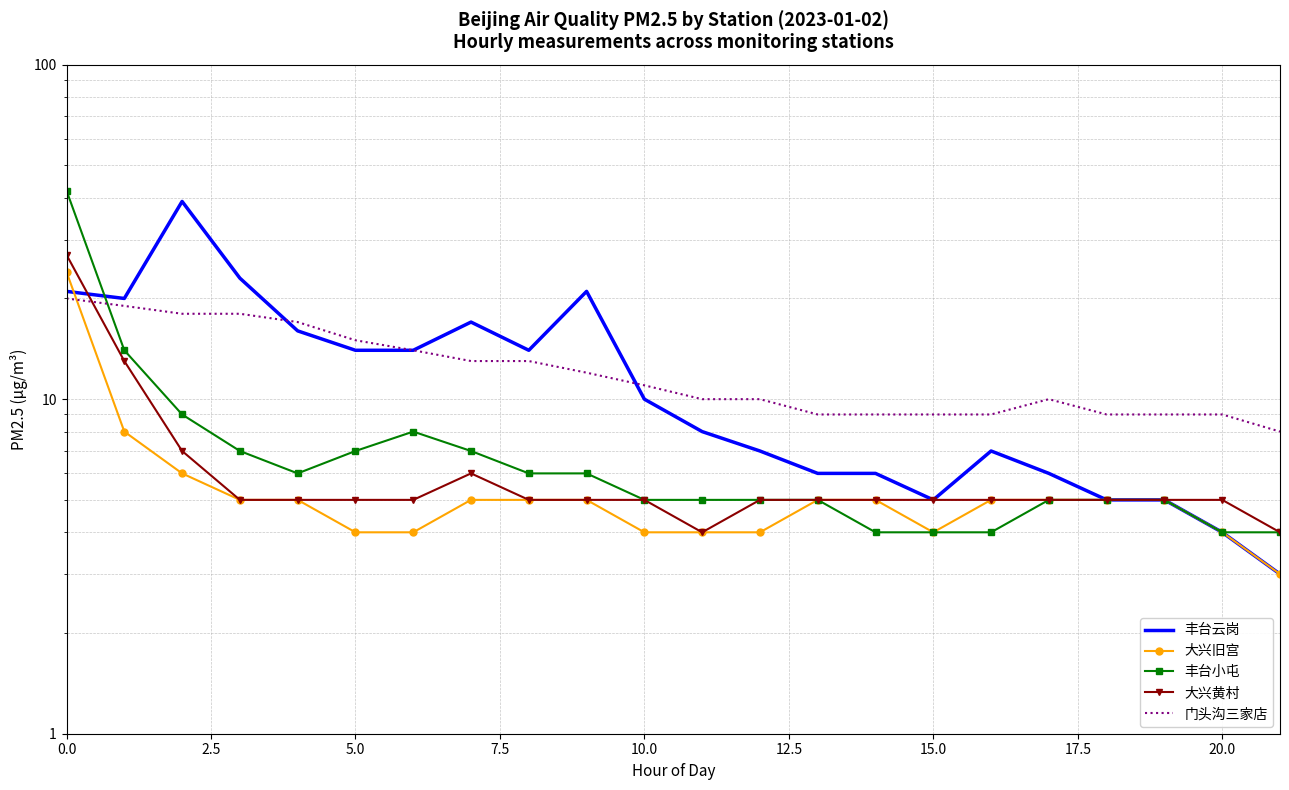

True or false: 大兴旧宫 has more than 2 interior local peaks.

False